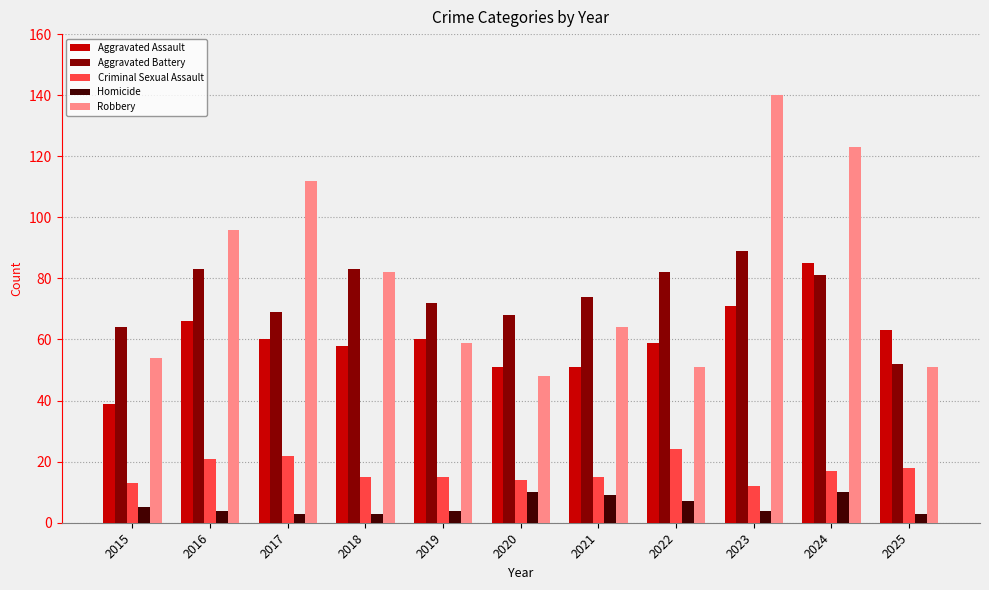

How many groups of bars are there?

11